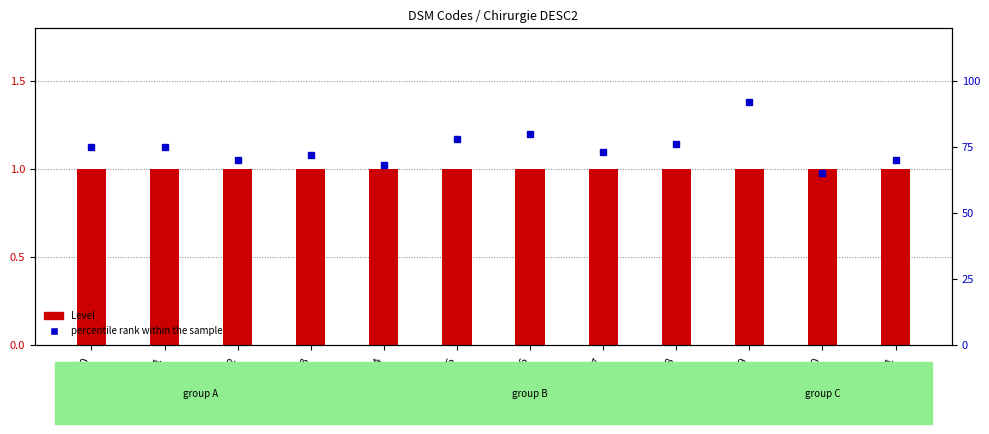

Which series has the widest spread of values?

percentile rank within the sample